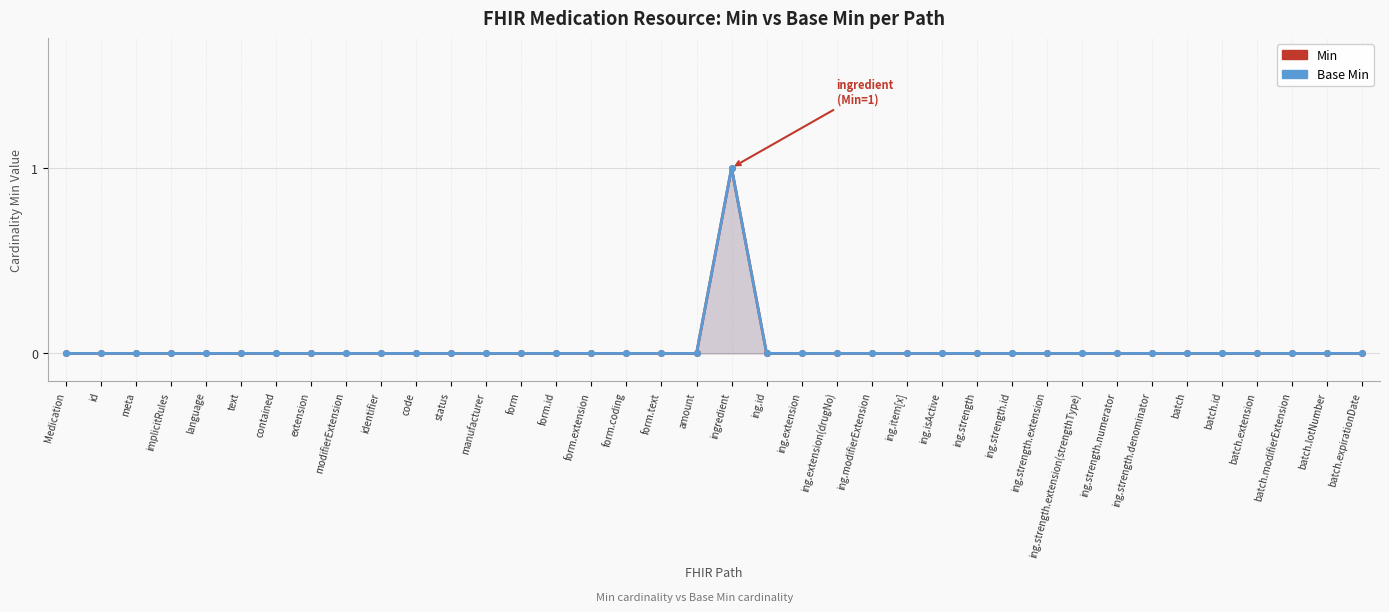

What position from the right is meta?

36